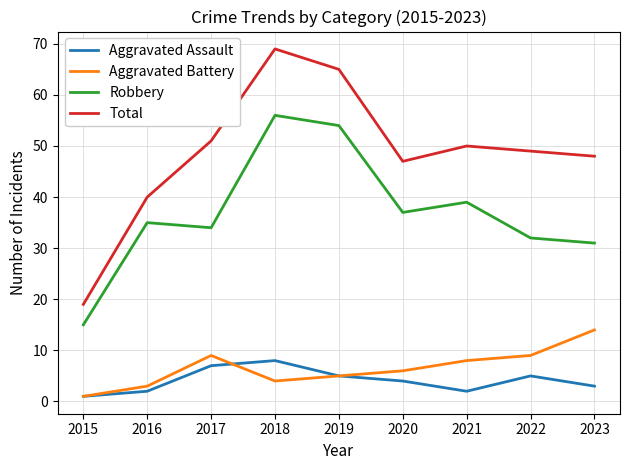

Does the chart display data point markers on the line(s)?

No